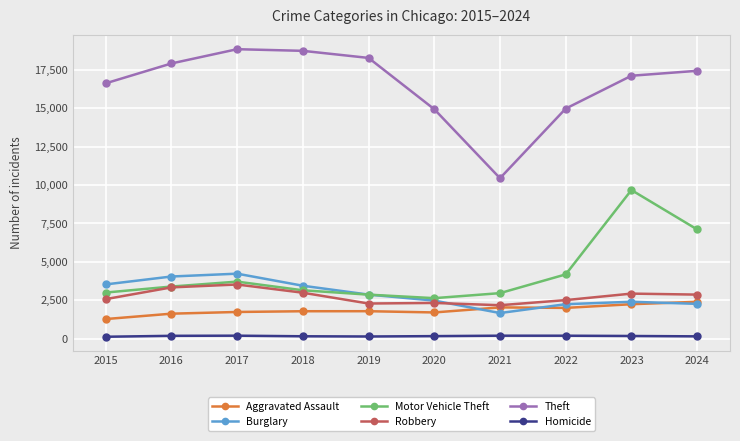

How many times do Burglary and Robbery cross each other?

1